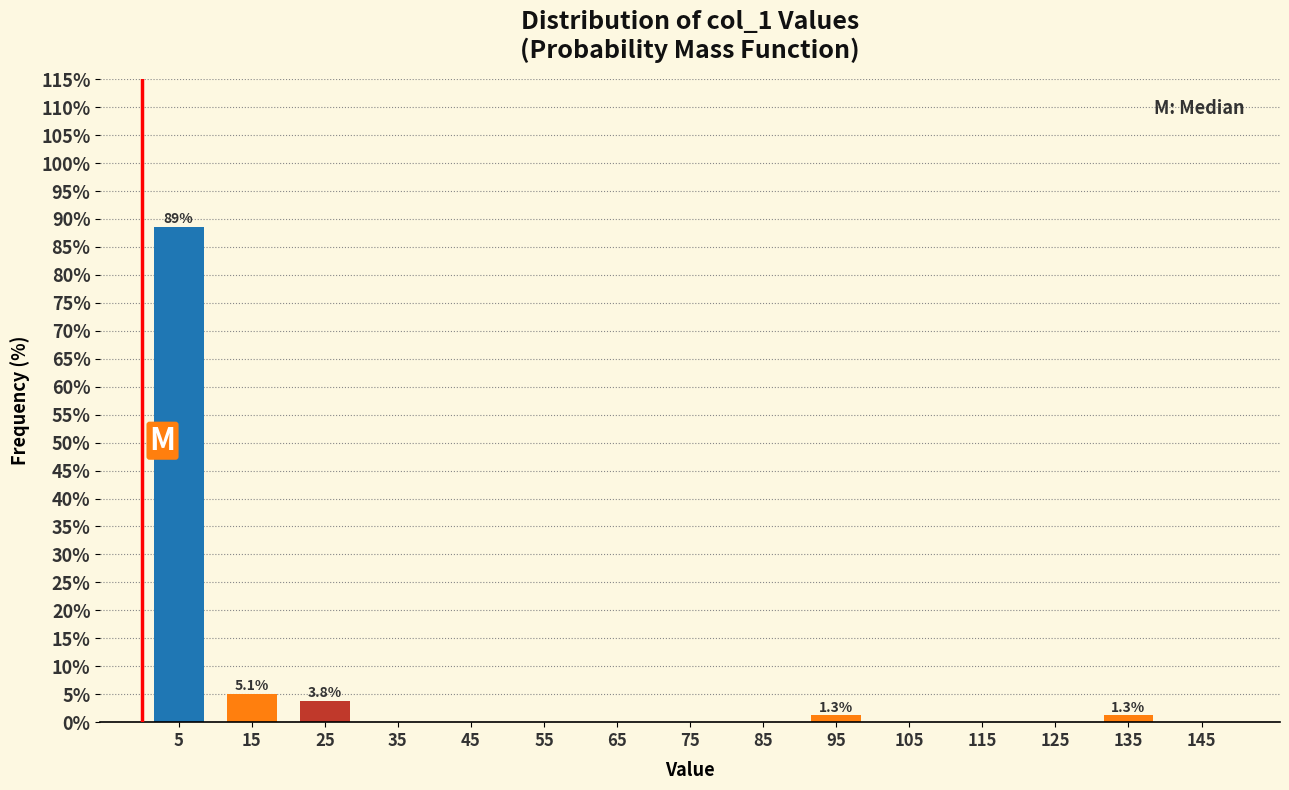

Which range on the x-axis has the tallest bar?

0 to 10